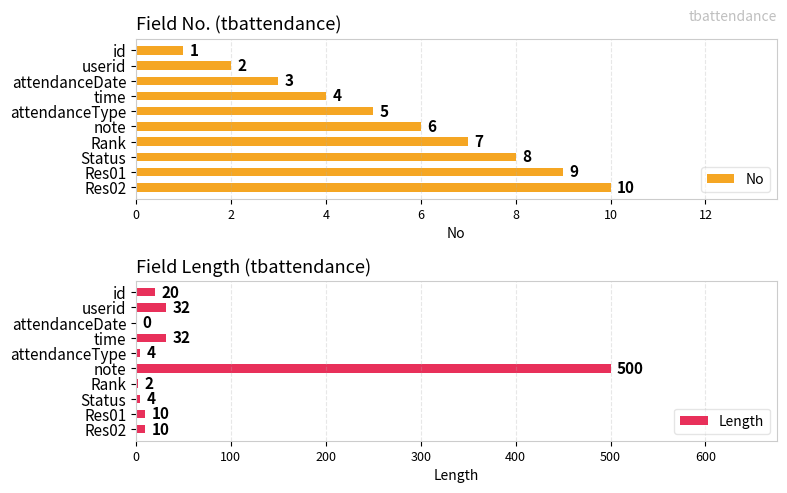

Read the Length value at id.

20